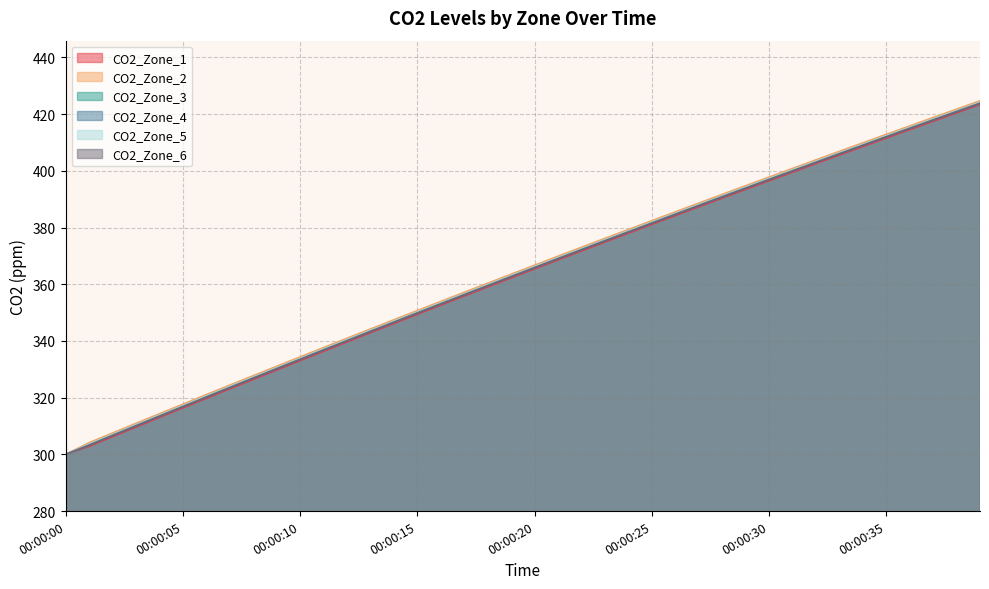

At which label does CO2_Zone_3 first exceed 366?

00:00:20